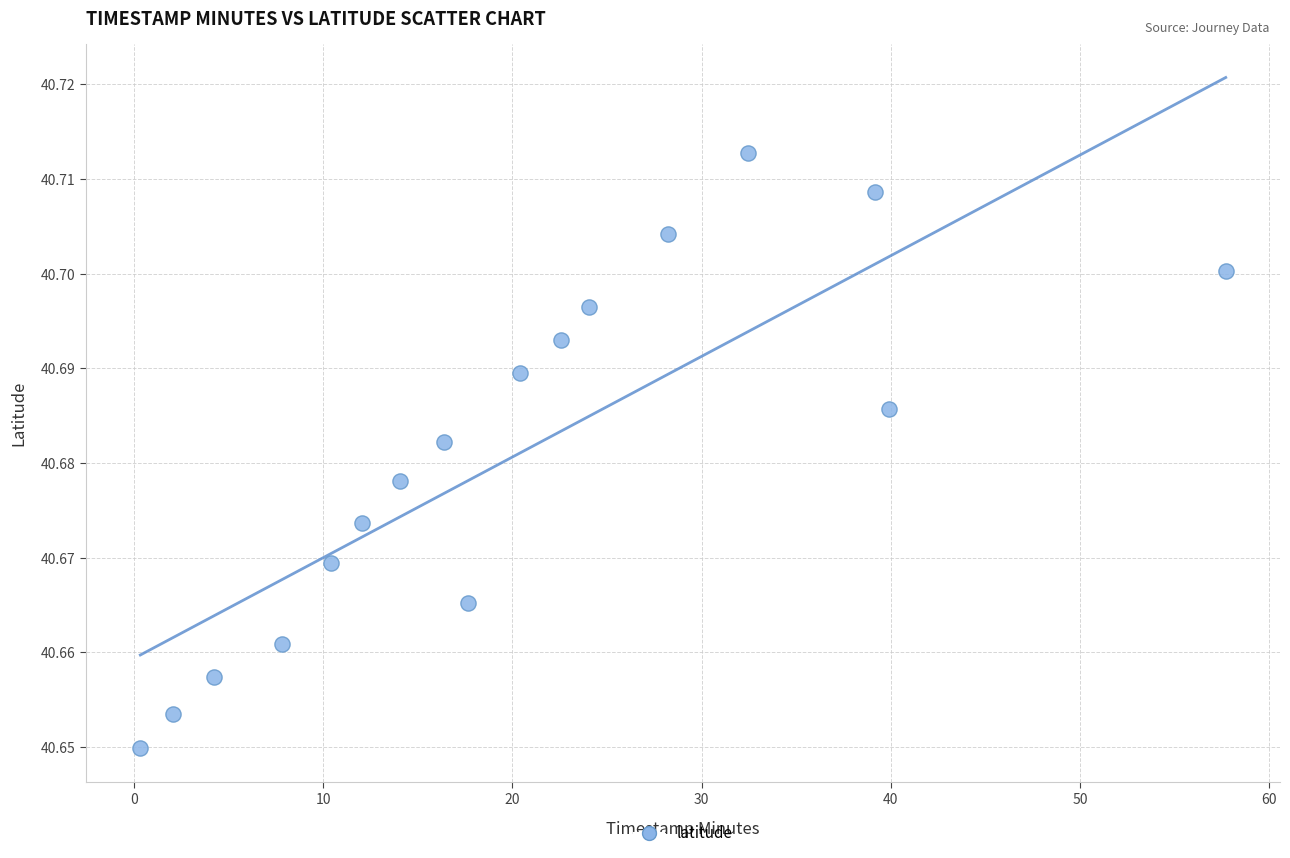

What is the range of X values (max minus min)?

57.4